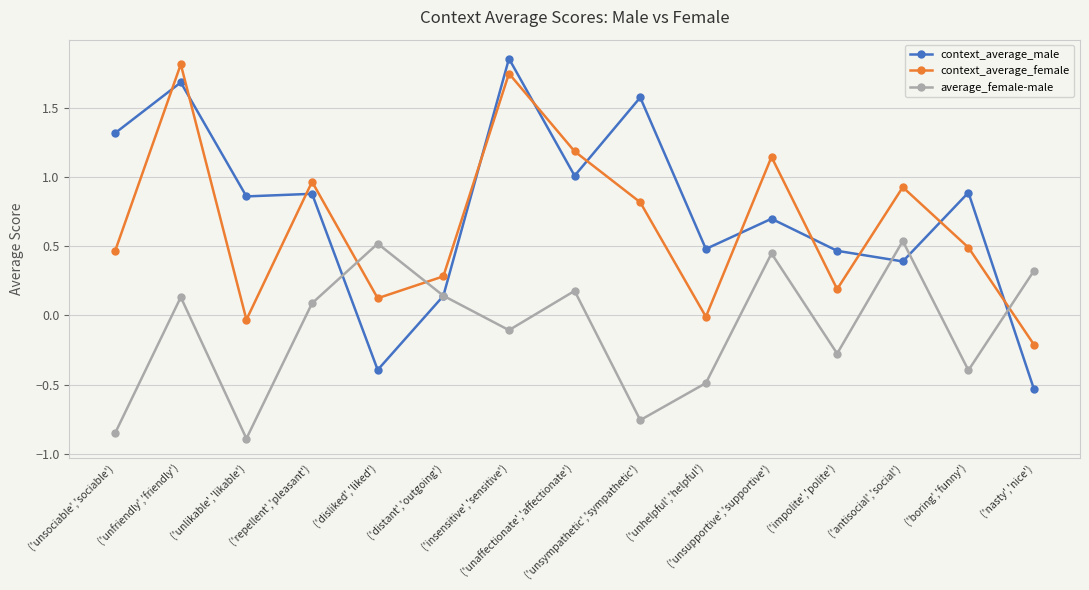

How many intersections are there between context_average_male and average_female-male?

5